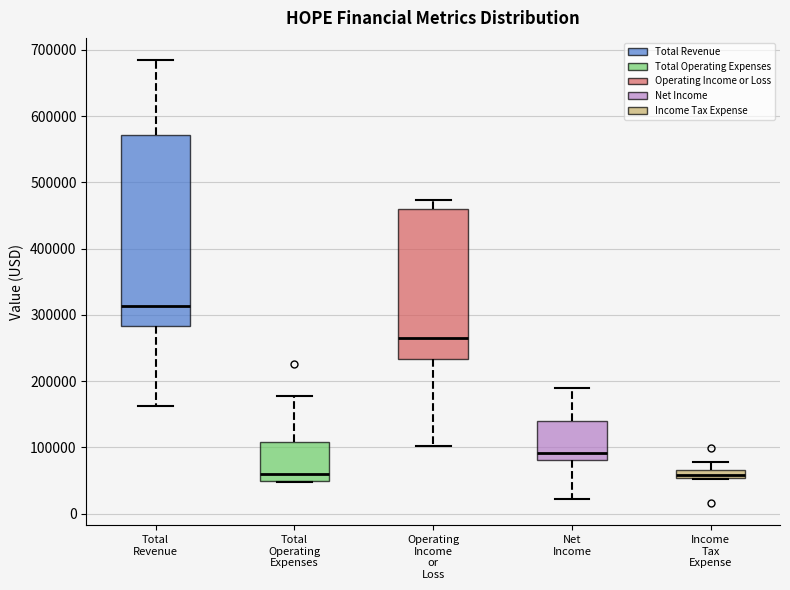

Where does the upper whisker of the box for Income Tax Expense end on the y-axis? The values are not printed on the chart, so give them approximately, as read against the axis.

80000